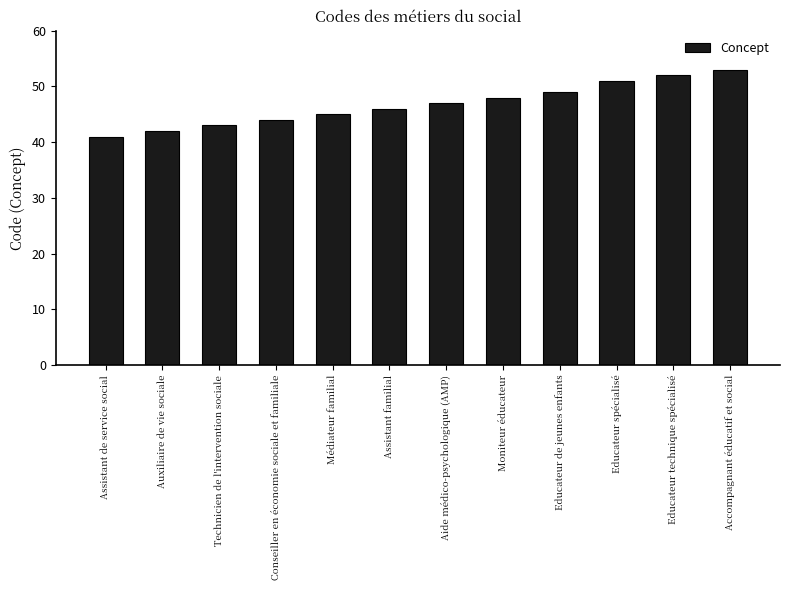

What is the change in value from Auxiliaire de vie sociale to Accompagnant éducatif et social?

+11